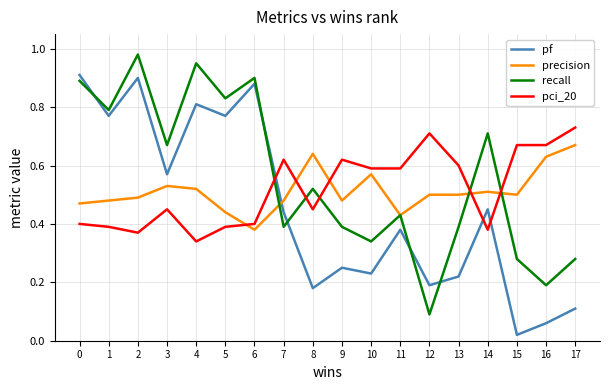

Where is recall nearest to the value 0?

12